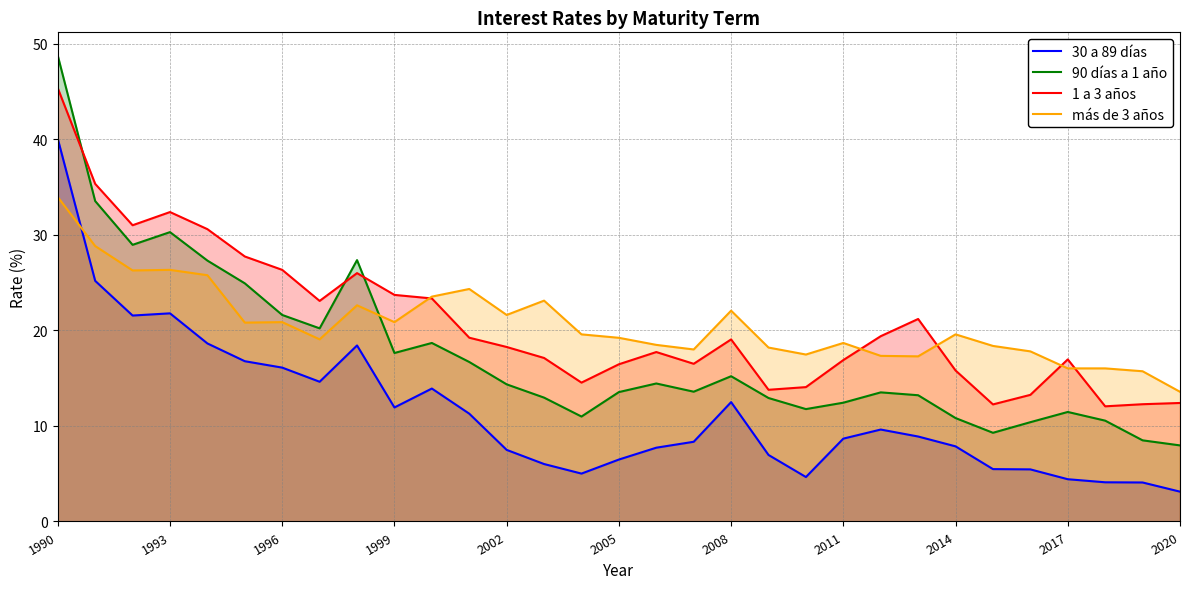

What is the difference between the maximum and minimum values in the 1 a 3 años series?

33.3